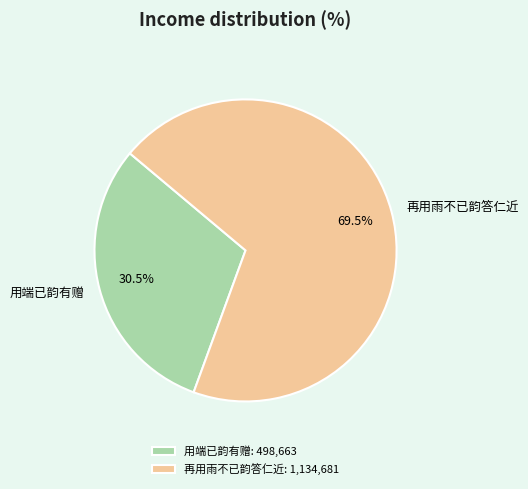

Which has a higher value, 再用雨不已韵答仁近 or 用端已韵有赠?

再用雨不已韵答仁近